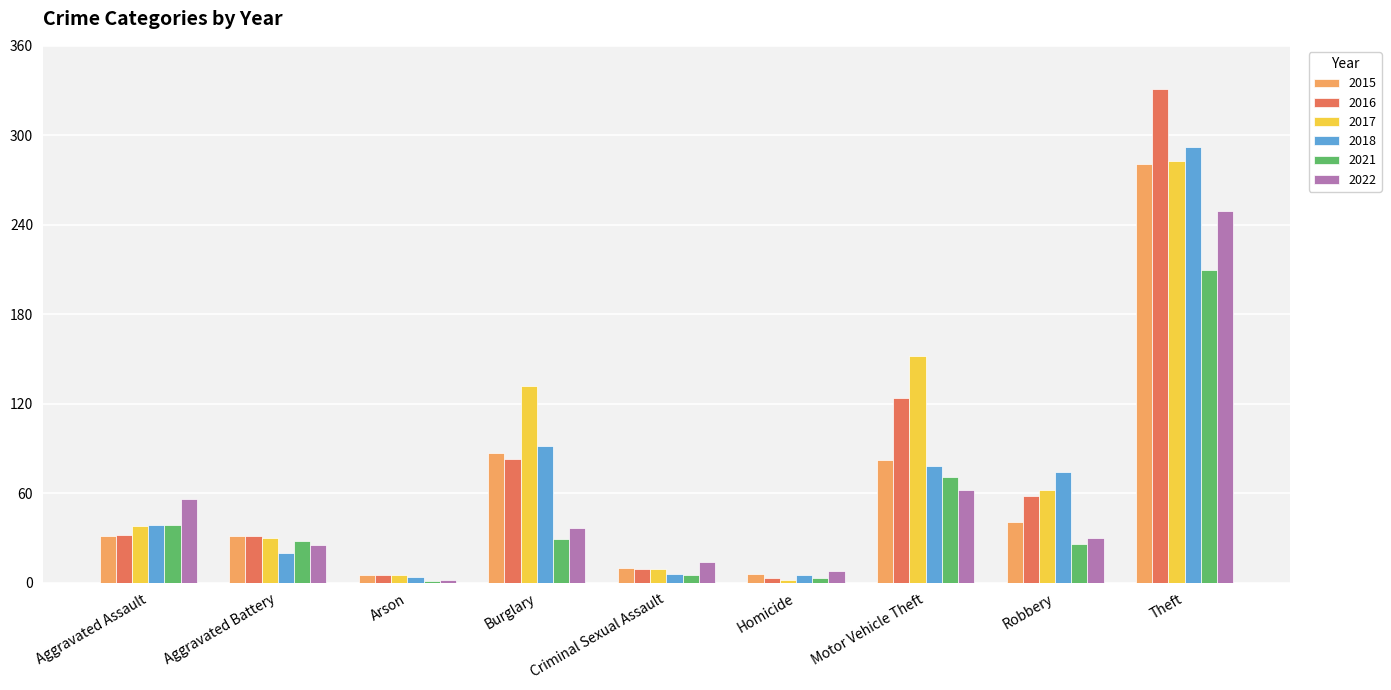

Which series changed the most between Aggravated Battery and Motor Vehicle Theft?

2017